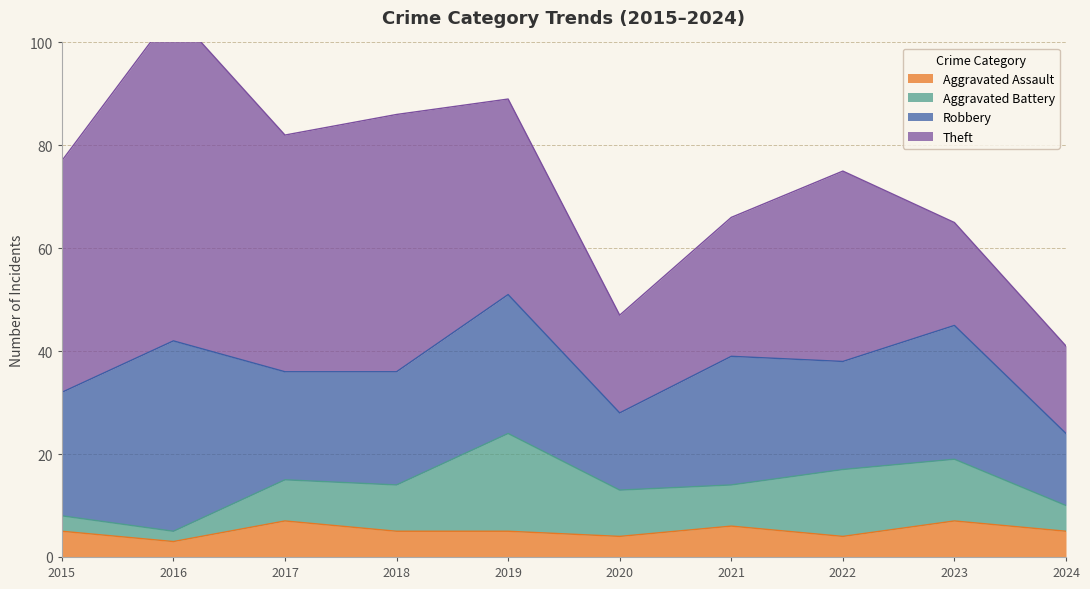

Which has a higher value, 2016 or 2021?

2021